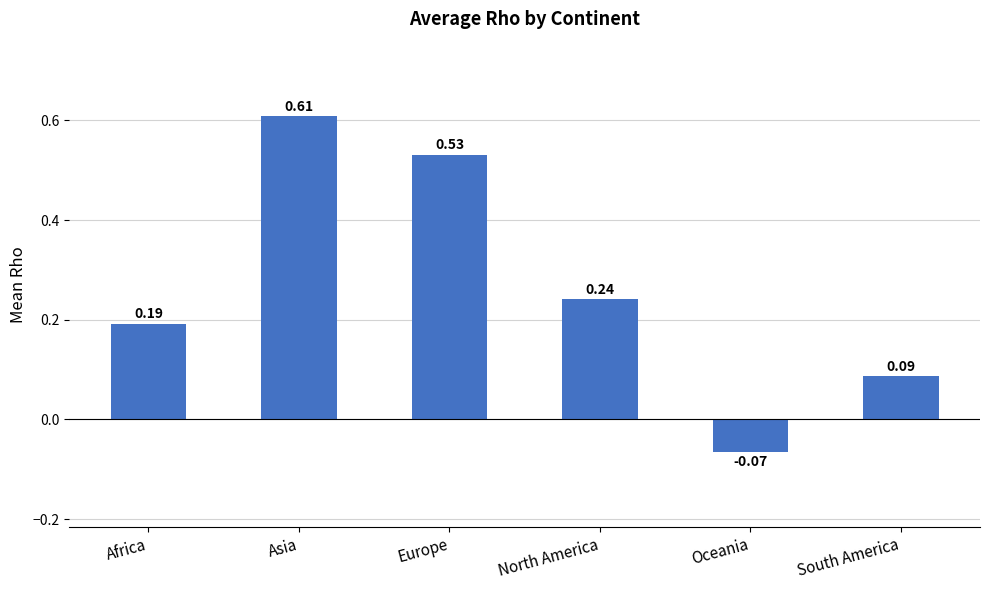

Count the number of values greater than 0.

5